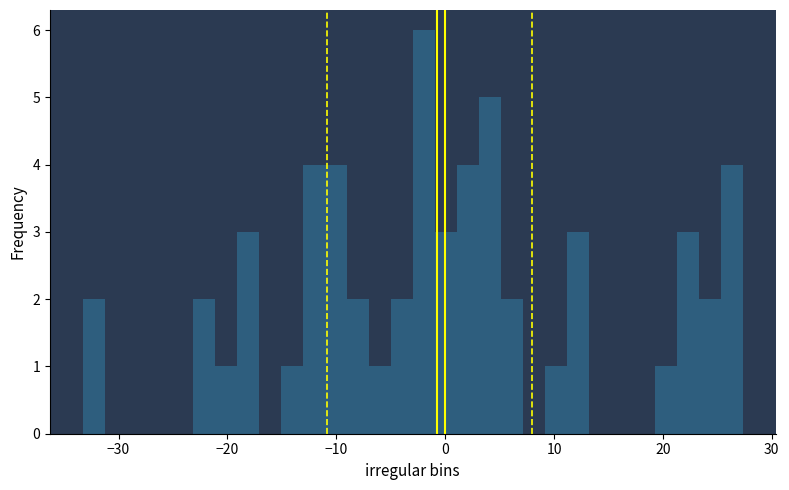

Read against the x-axis, roughly where is the centre of the tallest bar?

-2